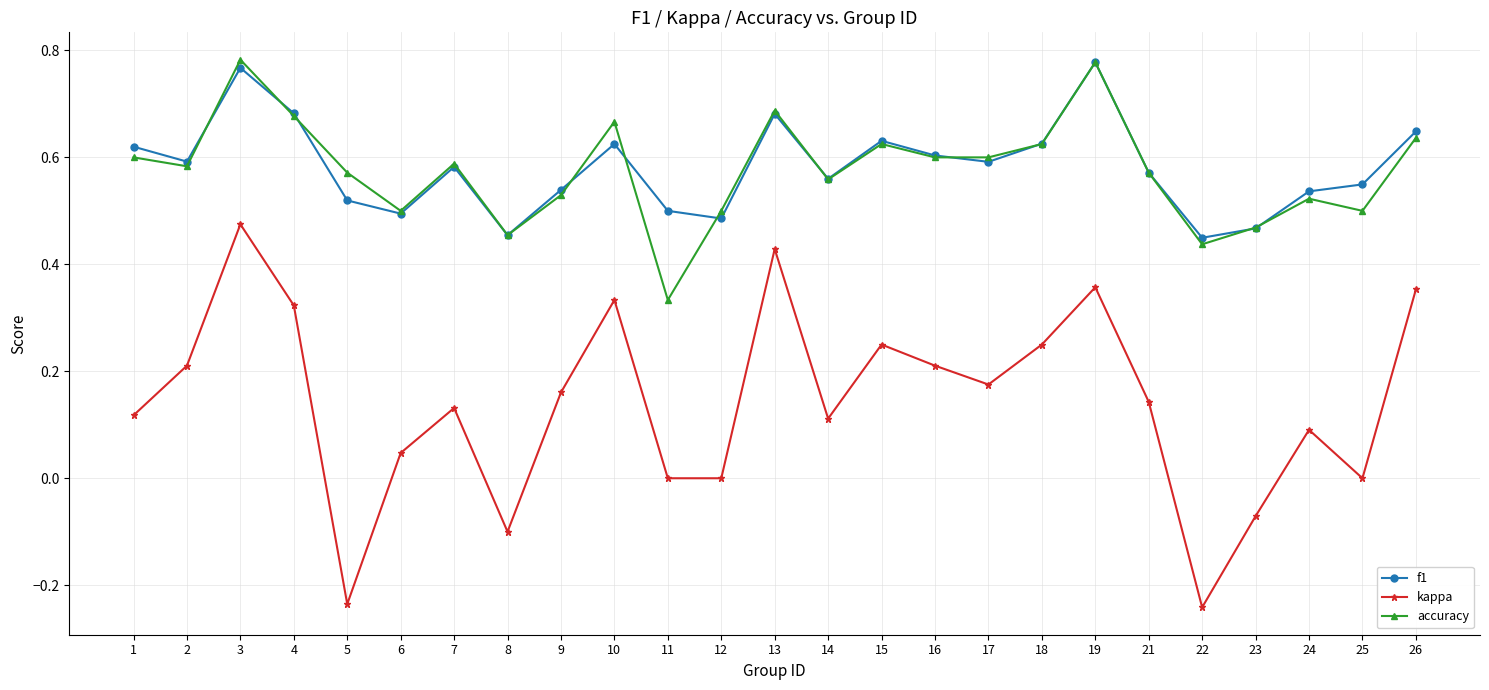

What is the sum of all f1 values?

14.6